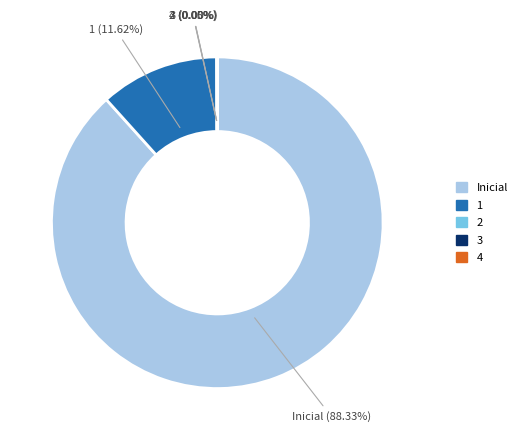

Is there a majority slice in this chart?

Yes